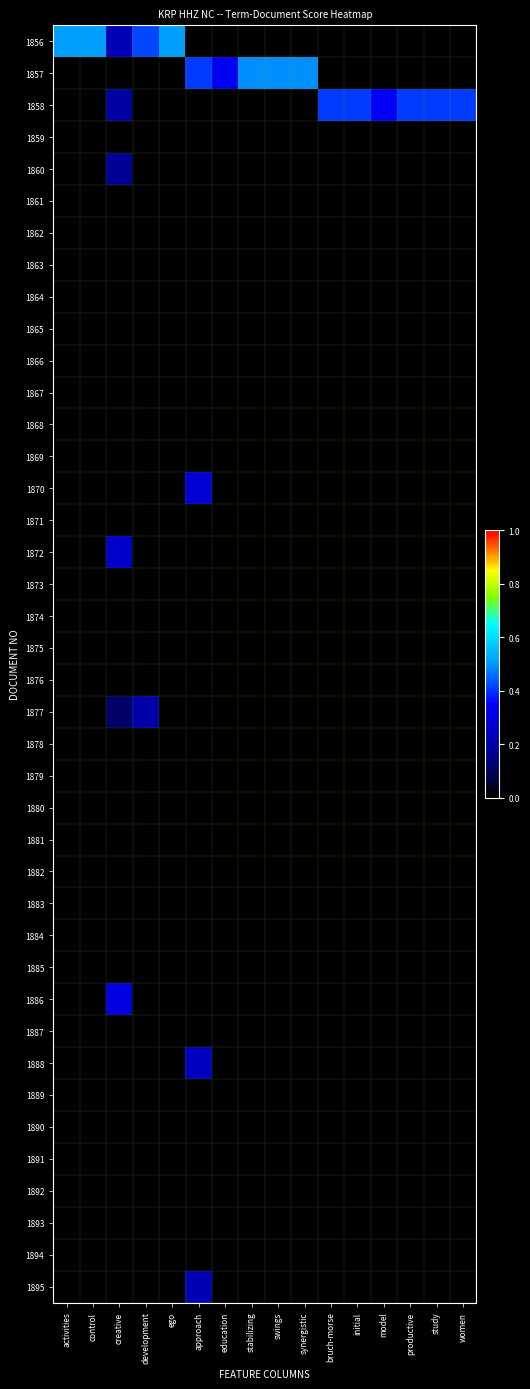

Rank the series by their maximum value, from highest to lowest.

1856, 1857, 1858, 1886, 1870, 1872, 1888, 1895, 1877, 1860, 1859, 1861, 1862, 1863, 1864, 1865, 1866, 1867, 1868, 1869, 1871, 1873, 1874, 1875, 1876, 1878, 1879, 1880, 1881, 1882, 1883, 1884, 1885, 1887, 1889, 1890, 1891, 1892, 1893, 1894